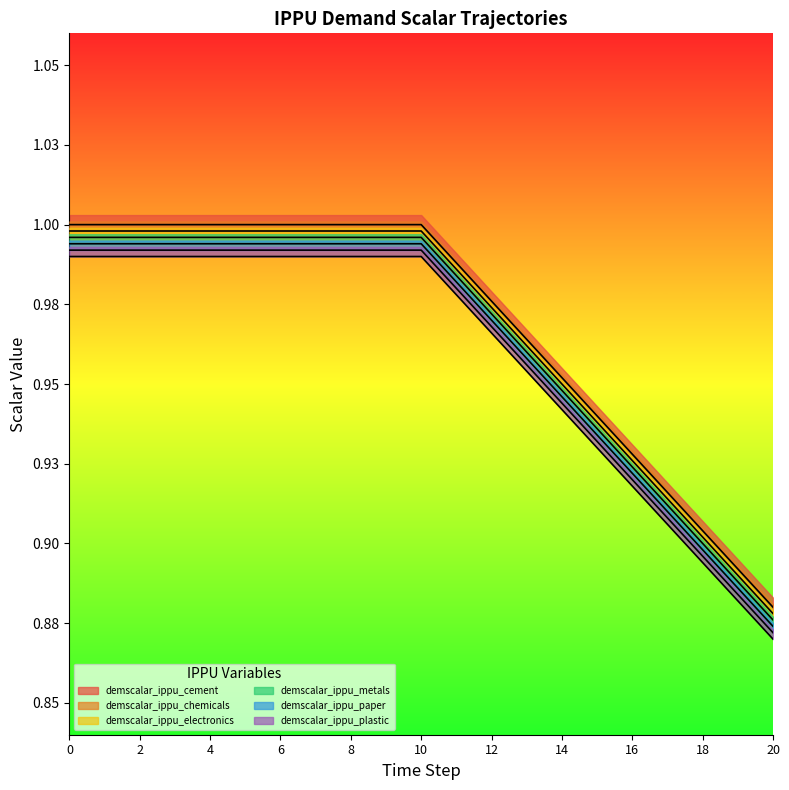

Rank the categories by demscalar_ippu_metals value from lowest to highest.

20, 19, 18, 17, 16, 15, 14, 13, 12, 11, 0, 1, 2, 3, 4, 5, 6, 7, 8, 9, 10